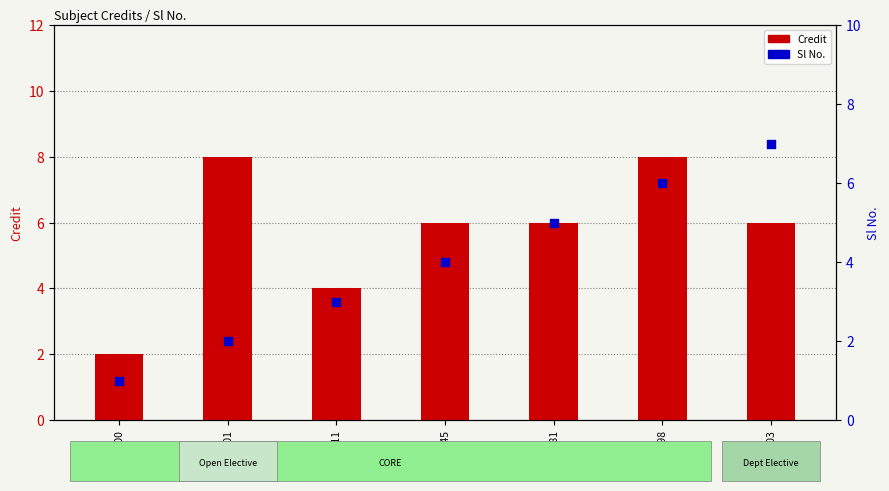

Which series has the largest total across all categories?

Credit